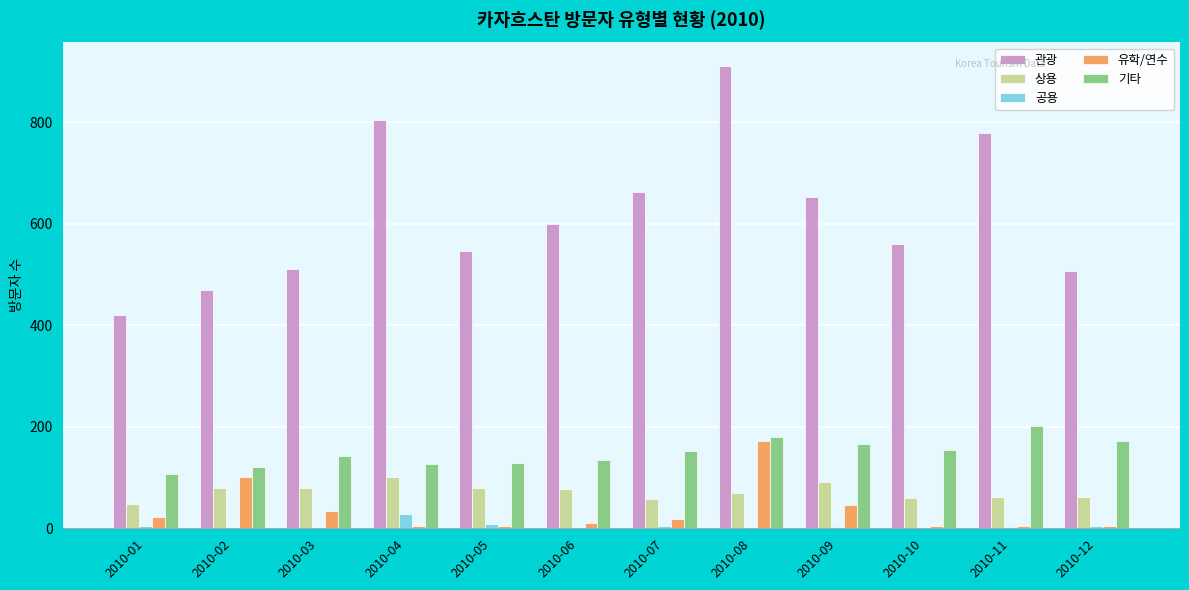

Are the bars grouped side by side (vs. stacked)?

Yes